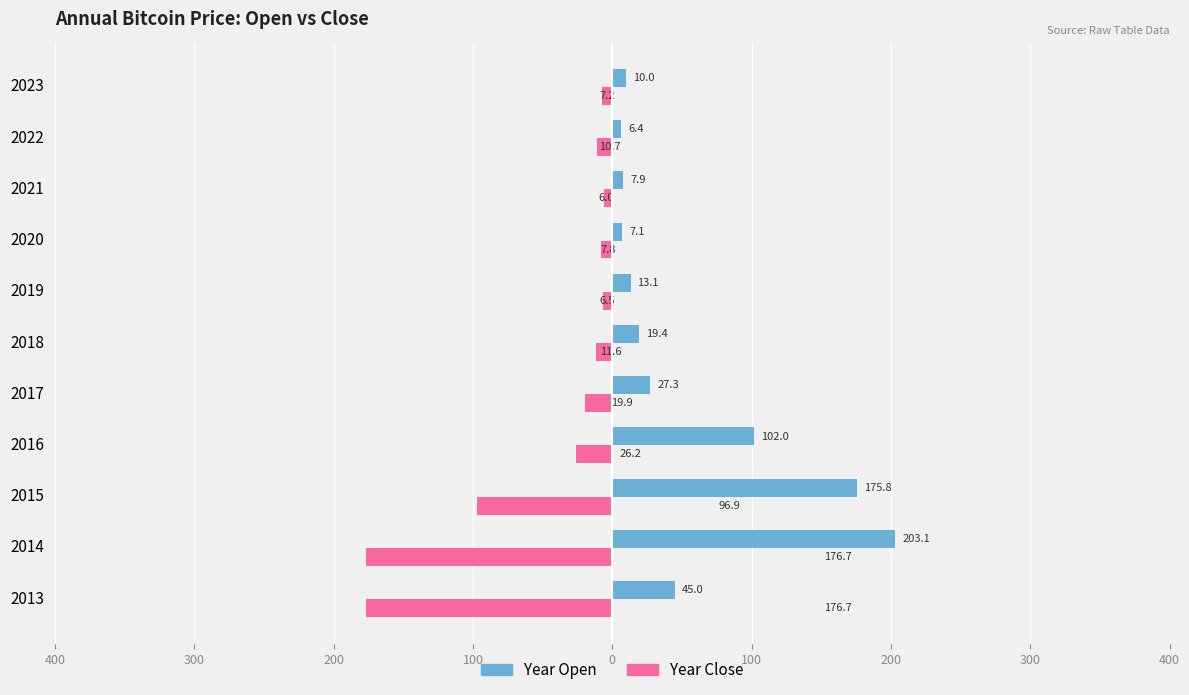

True or false: year_open has a value of 25.4 at 2018.

False